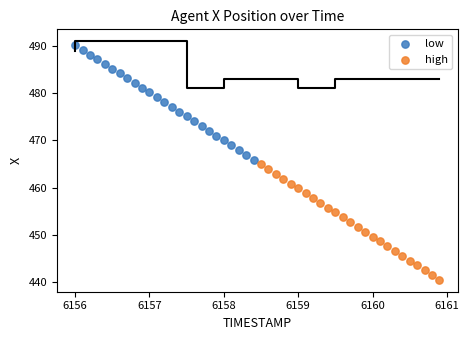

Which series contains the highest Y value?

low